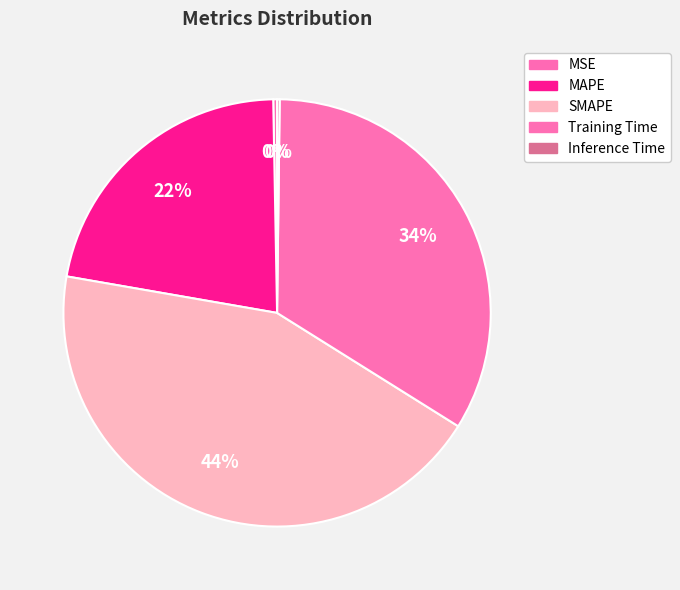

Rank the categories by value from highest to lowest.

SMAPE, Training Time, MAPE, MSE, Inference Time